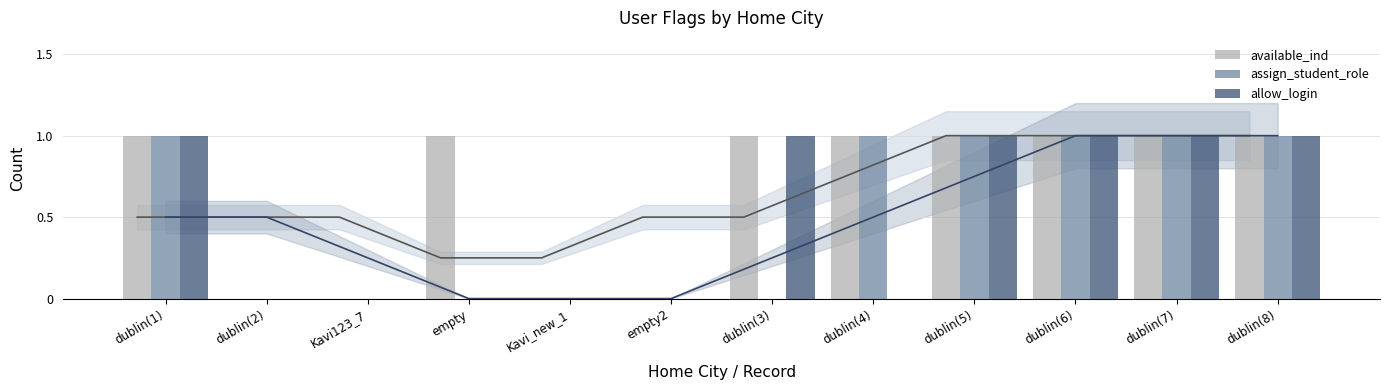

Which category has the highest value across all series?

dublin(1)